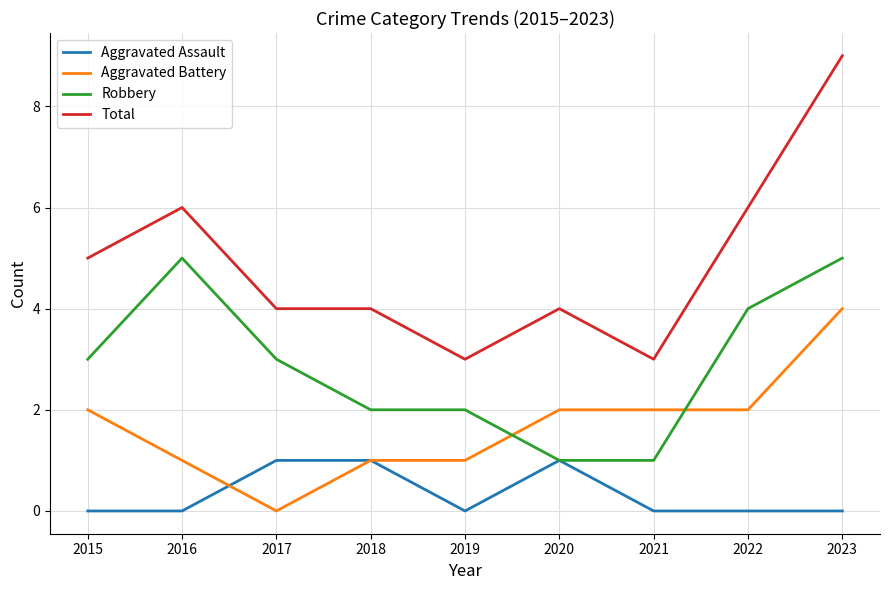

What is the highest value of the Robbery series?

5